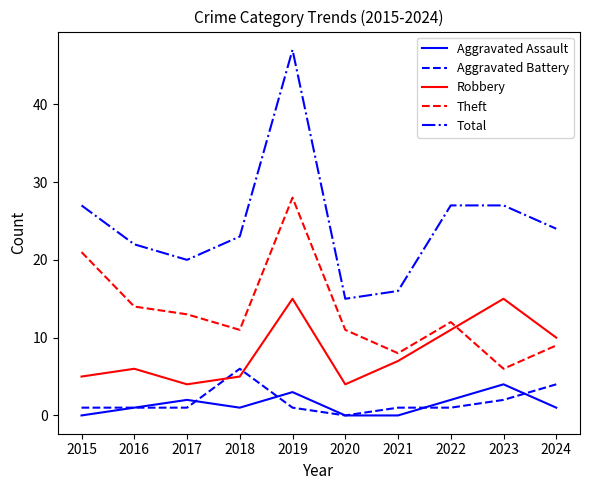

Where is the first local minimum for Theft?

2018